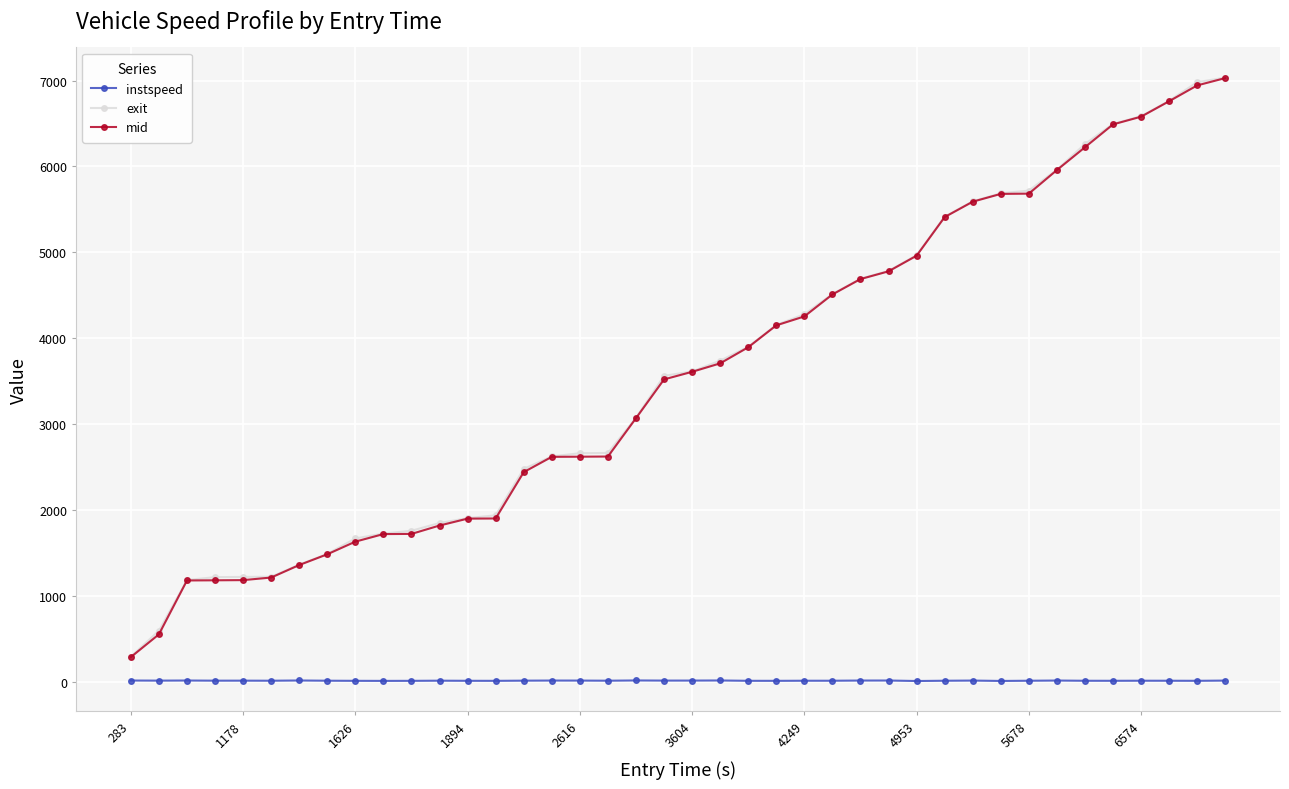

True or false: instspeed and exit cross at least once.

False